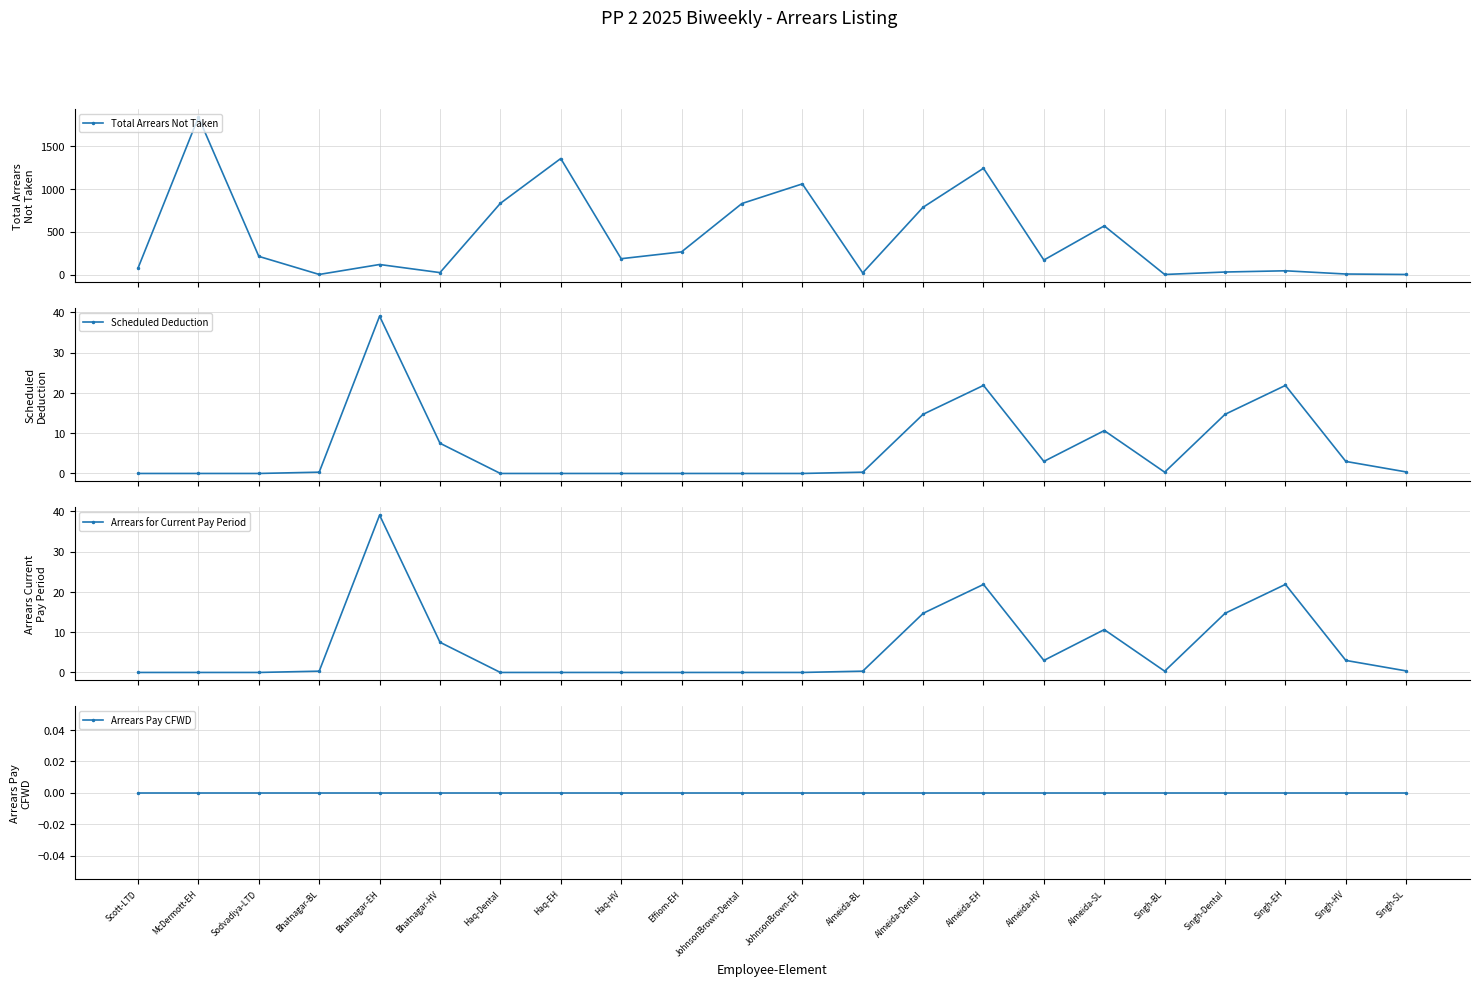

At which label is Arrears Pay CFWD closest to 0?

Scott-LTD